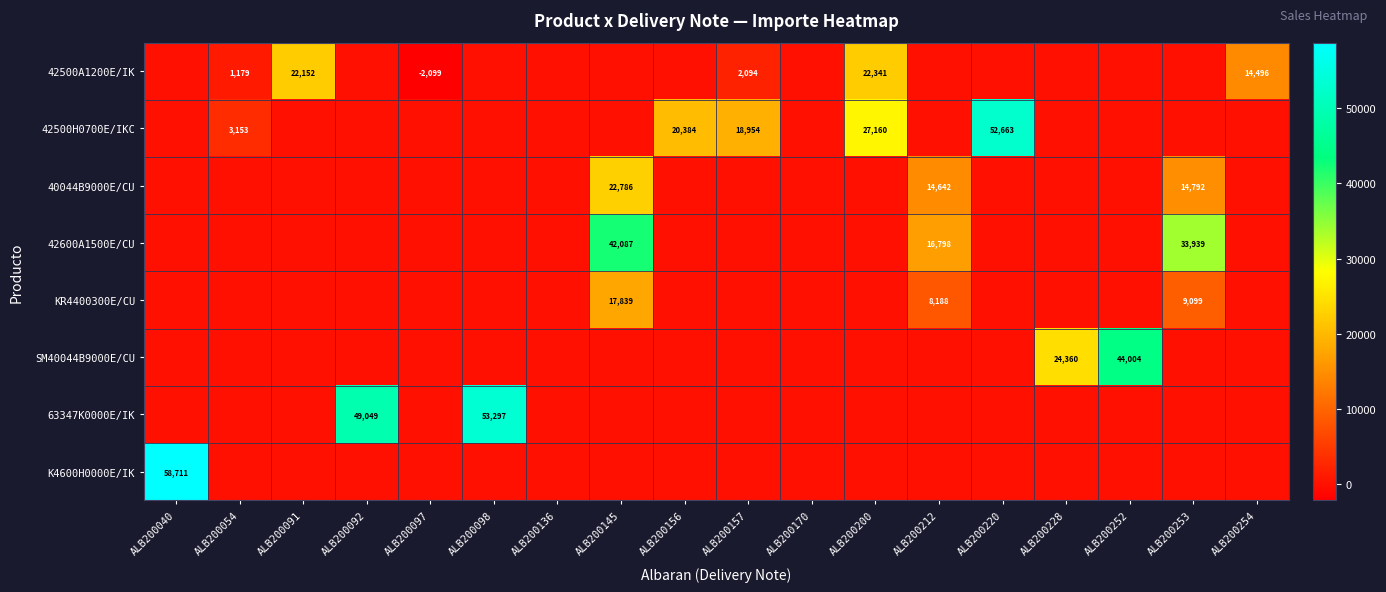

At which category is the sum across all series the highest?

ALB200145